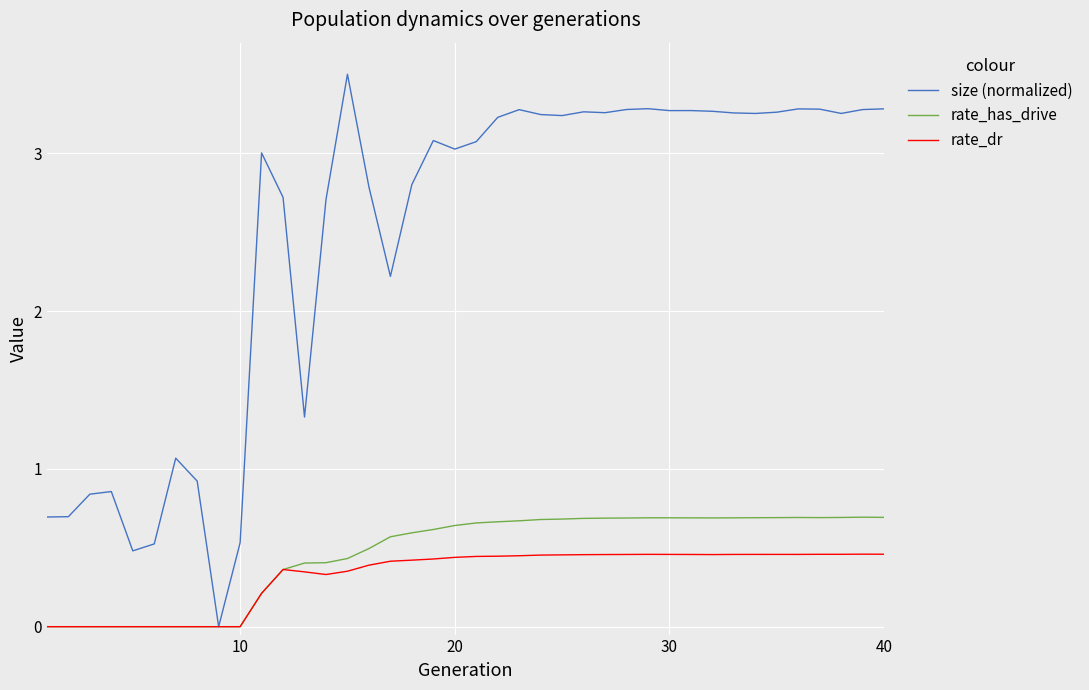

List the series in order of their peak value, lowest first.

rate_dr, rate_has_drive, size (normalized)